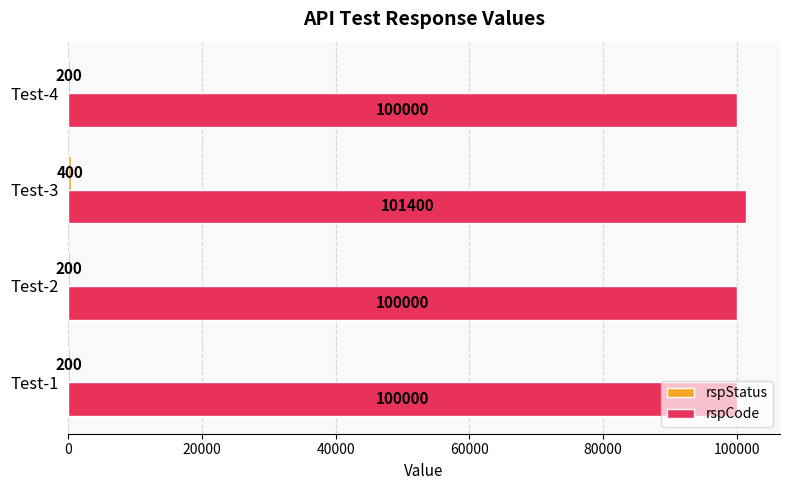

Between Test-3 and Test-4, which series saw the biggest shift?

rspCode